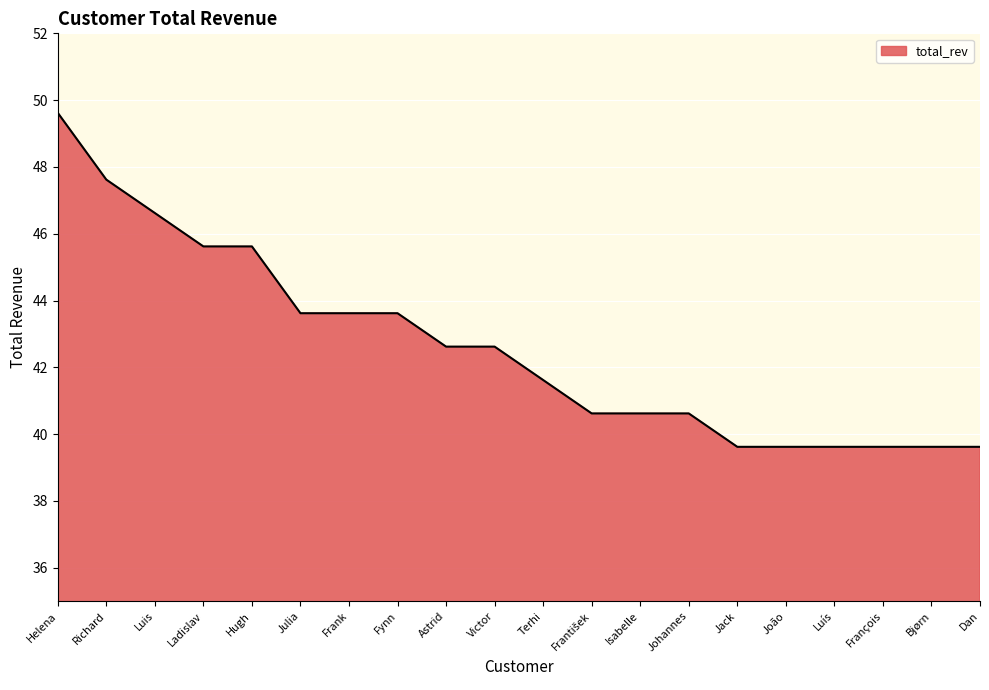

What position from the right is Bjørn?

2